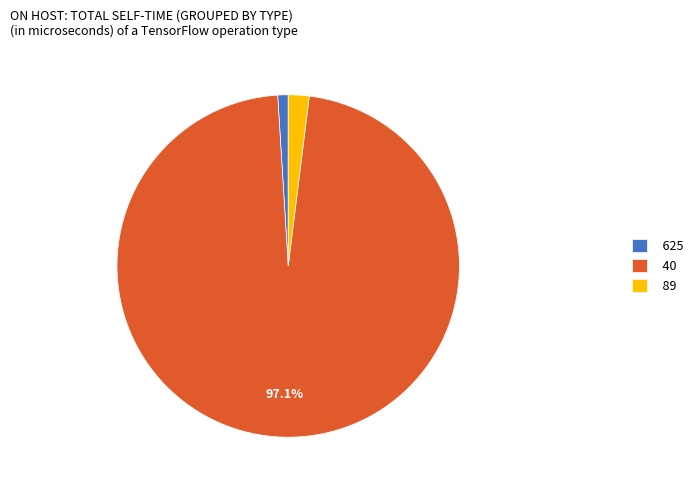

The 40 slice represents 85% of the pie. True or false?

False